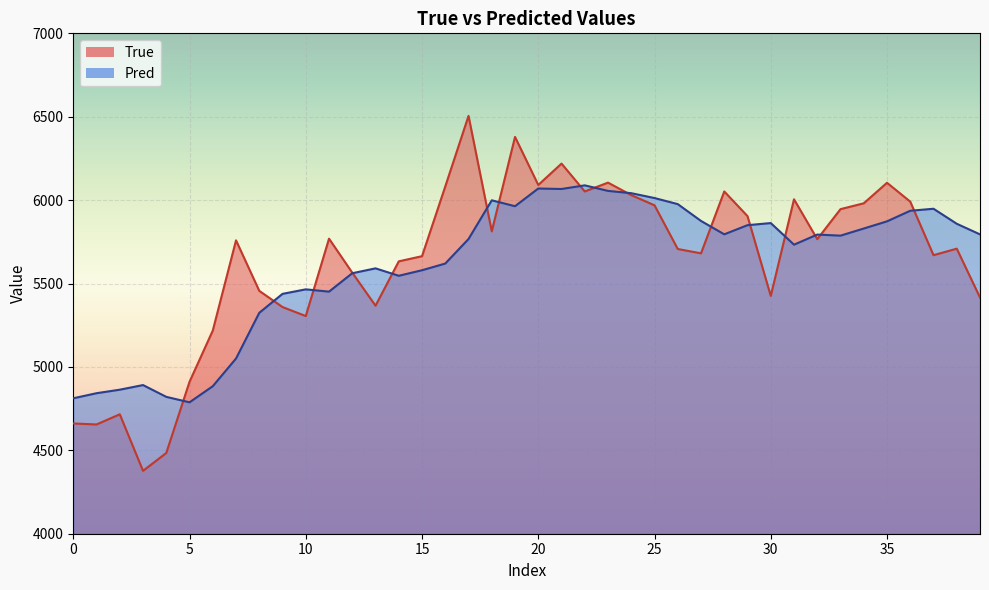

Between 18 and 22, which series saw the biggest shift?

True